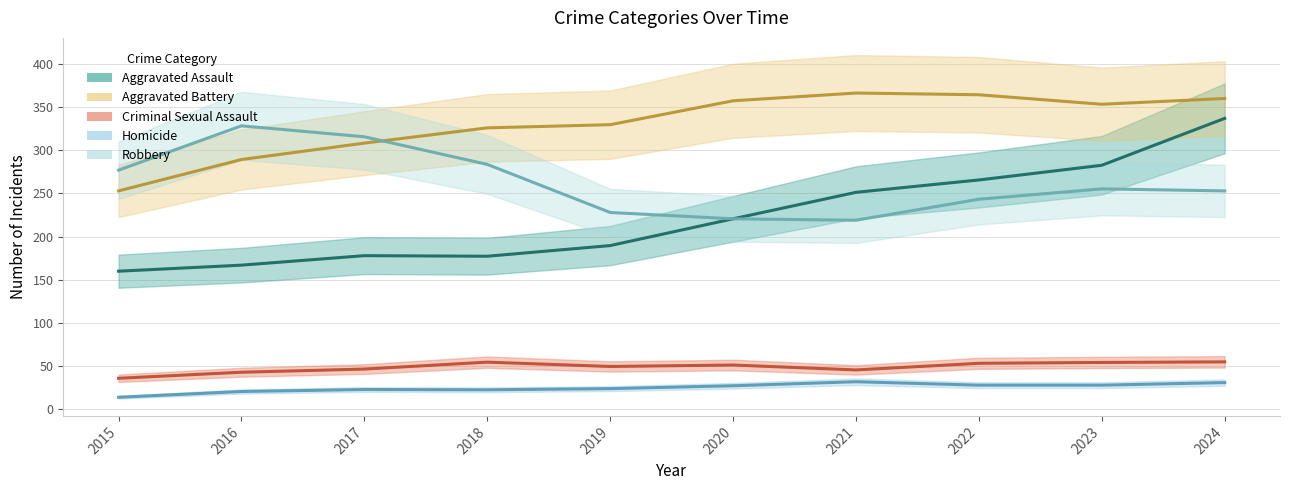

What is the average value of the Aggravated Battery series?

331